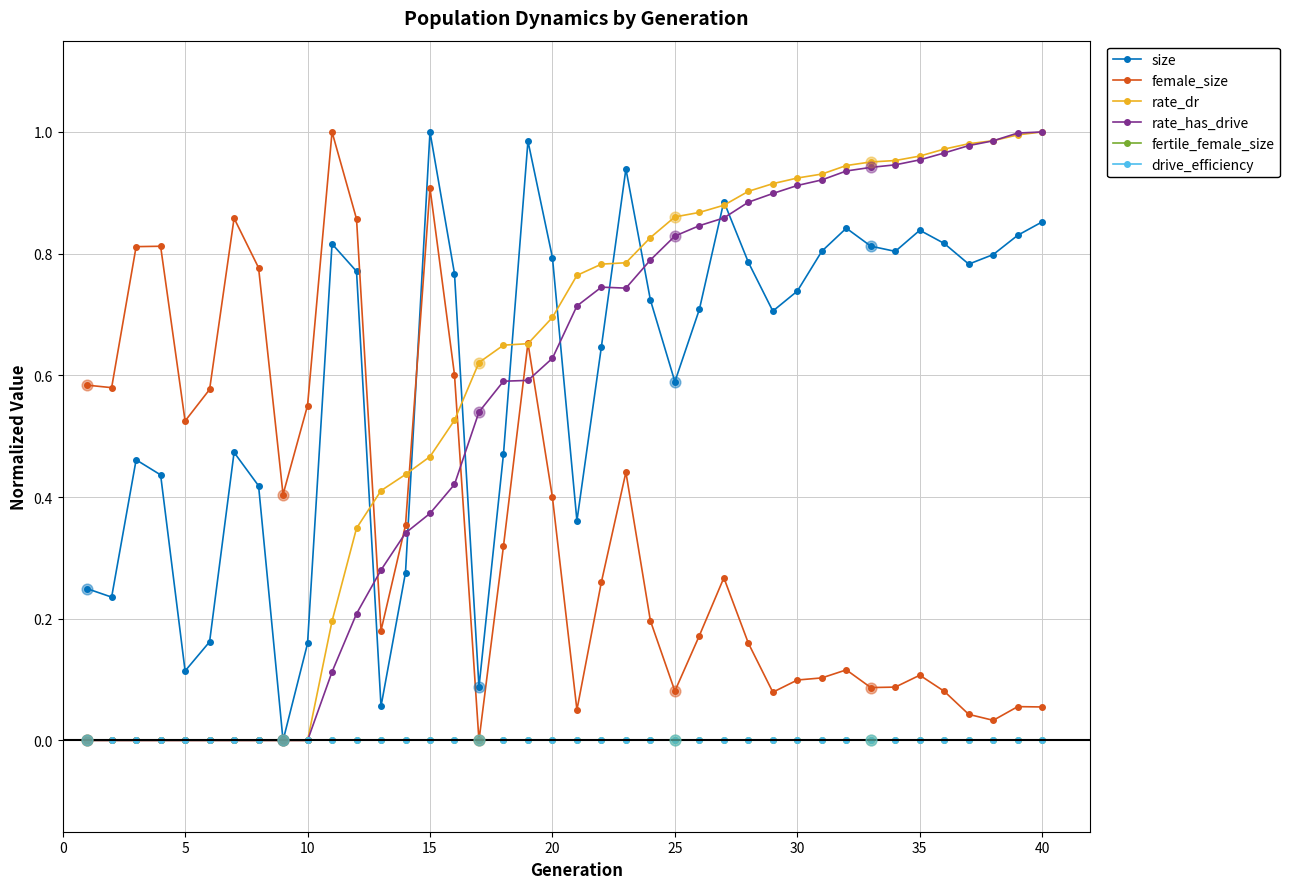

Is this an area chart (filled region under the line)?

No